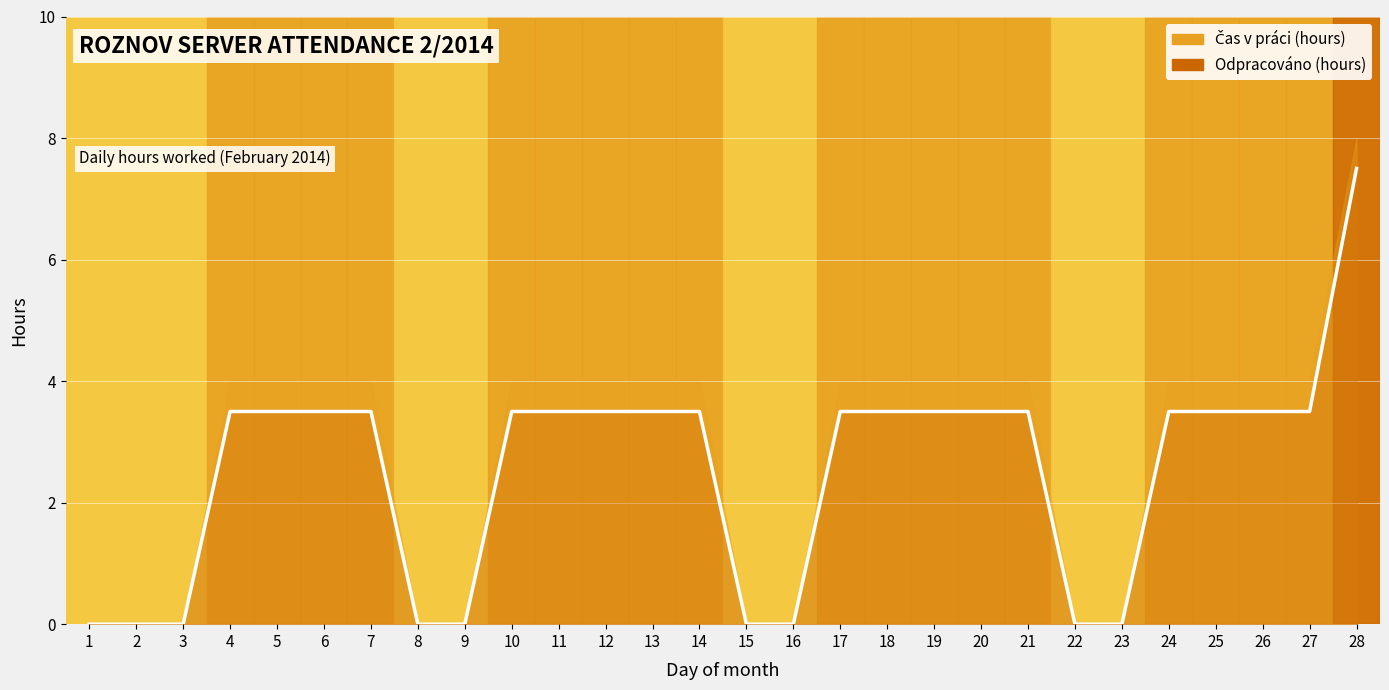

Is it true that the value at 9 is 0.0?

True